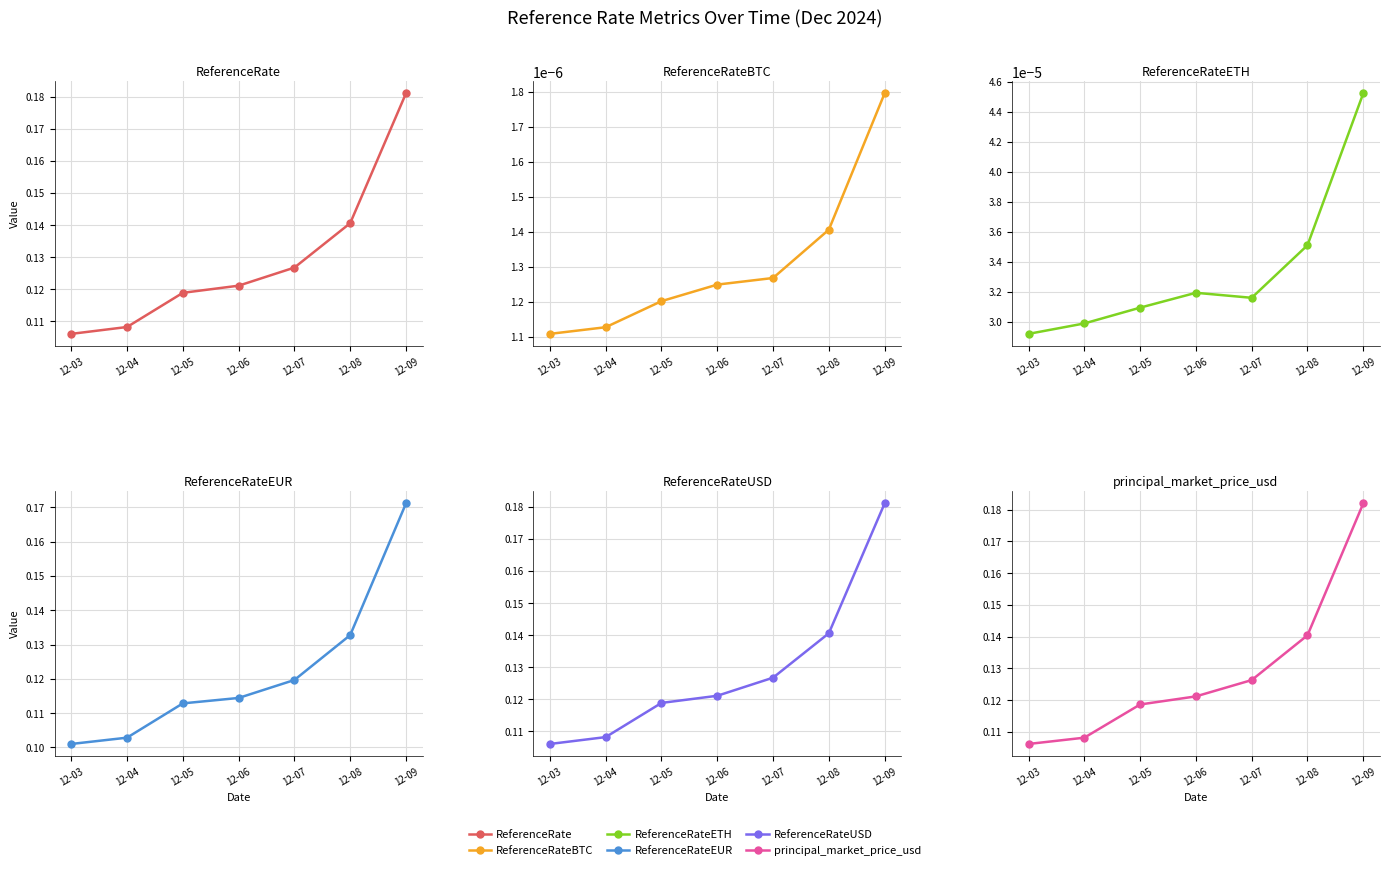

Reading right to left, list all the values displayed in this chart.

ReferenceRate: 12-09=0.2	12-08=0.1	12-07=0.1	12-06=0.1	12-05=0.1	12-04=0.1	12-03=0.1
ReferenceRateBTC: 12-09=0.0	12-08=0.0	12-07=0.0	12-06=0.0	12-05=0.0	12-04=0.0	12-03=0.0
ReferenceRateETH: 12-09=0.0	12-08=0.0	12-07=0.0	12-06=0.0	12-05=0.0	12-04=0.0	12-03=0.0
ReferenceRateEUR: 12-09=0.2	12-08=0.1	12-07=0.1	12-06=0.1	12-05=0.1	12-04=0.1	12-03=0.1
ReferenceRateUSD: 12-09=0.2	12-08=0.1	12-07=0.1	12-06=0.1	12-05=0.1	12-04=0.1	12-03=0.1
principal_market_price_usd: 12-09=0.2	12-08=0.1	12-07=0.1	12-06=0.1	12-05=0.1	12-04=0.1	12-03=0.1